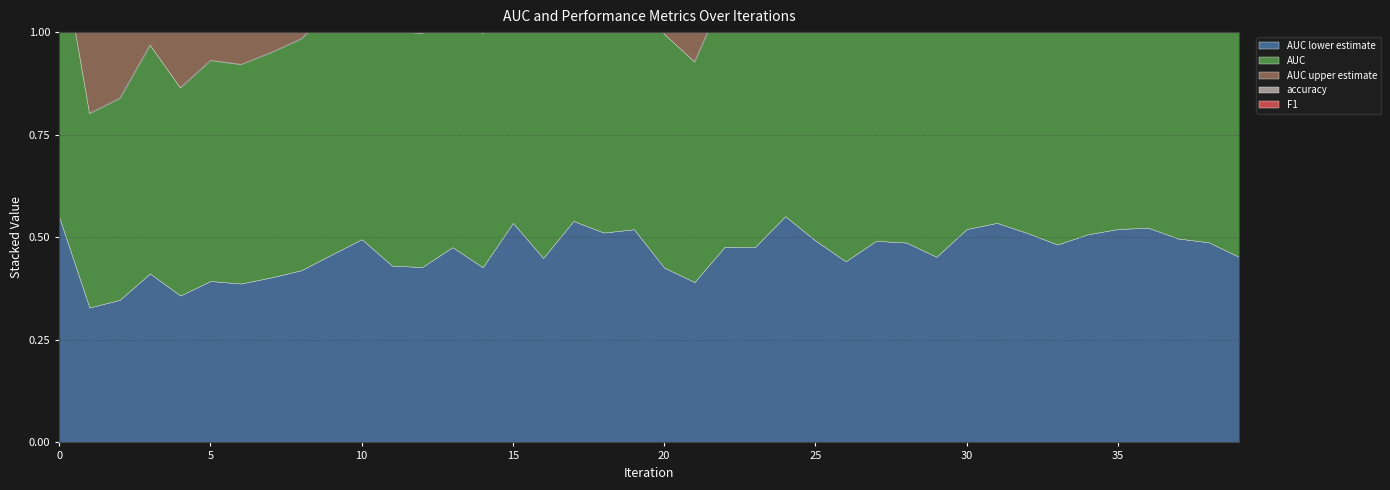

Which category has the highest value in the AUC lower estimate series?

24